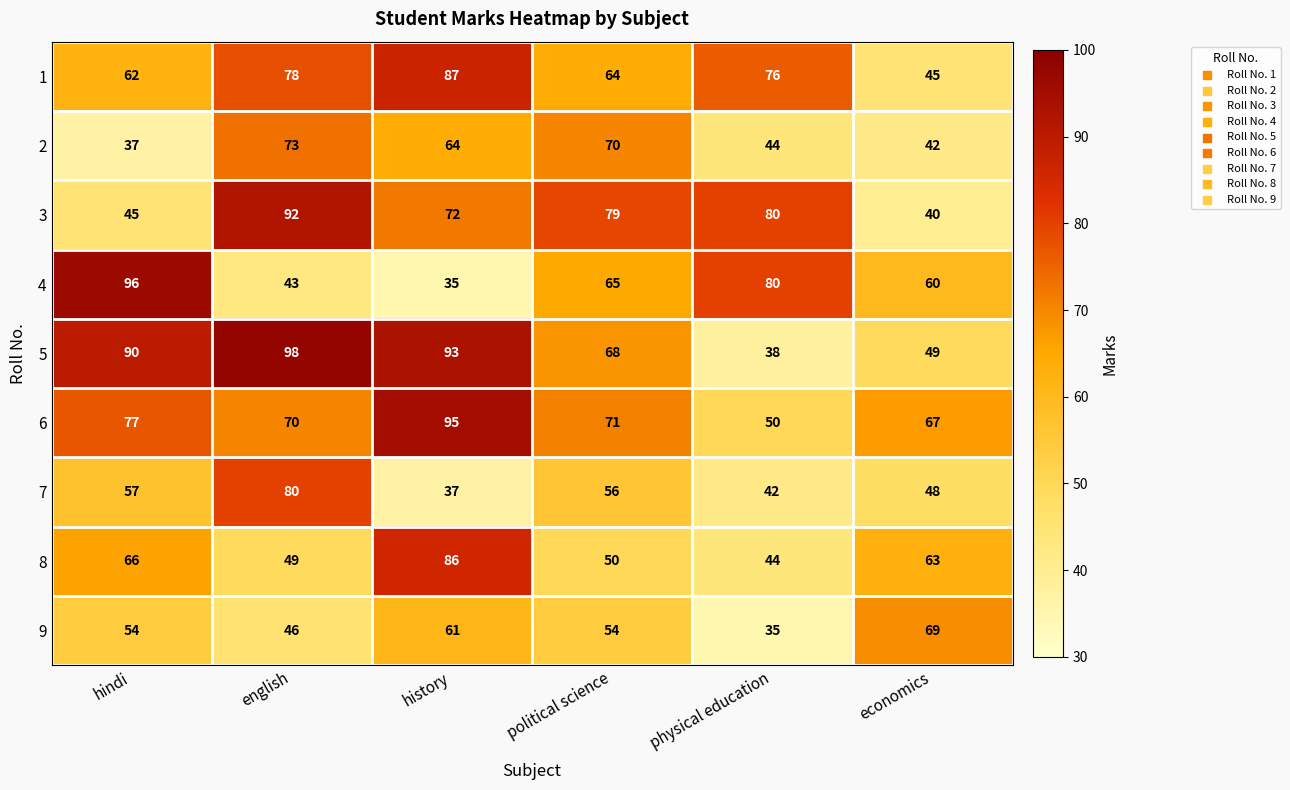

Where does the 8 series first go above 63?

hindi